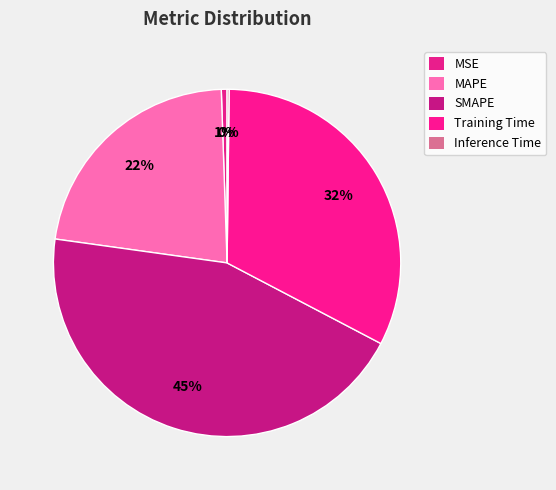

Does any single category account for the majority?

No